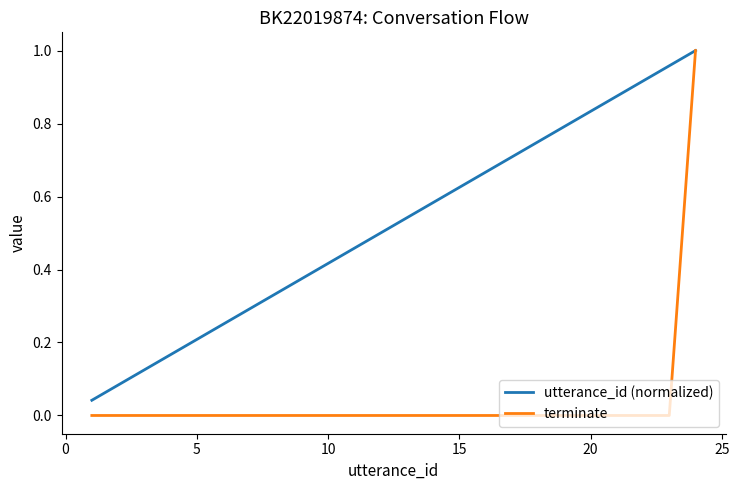

Rank the series by their average value, from lowest to highest.

terminate, utterance_id (normalized)